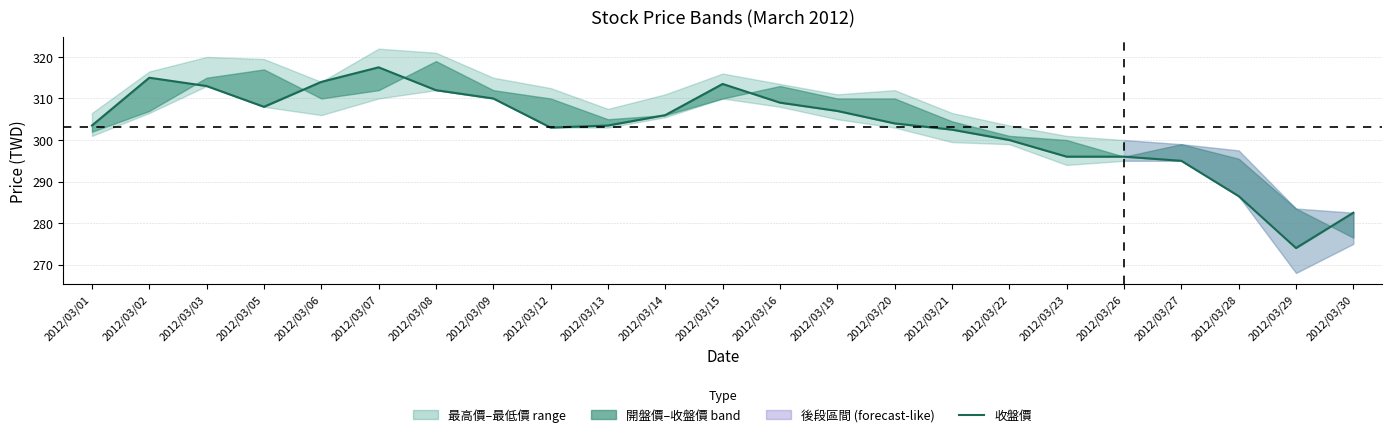

List the labels in order of value, largest first.

2012/03/07, 2012/03/02, 2012/03/06, 2012/03/15, 2012/03/03, 2012/03/08, 2012/03/09, 2012/03/16, 2012/03/05, 2012/03/19, 2012/03/14, 2012/03/20, 2012/03/01, 2012/03/13, 2012/03/12, 2012/03/21, 2012/03/22, 2012/03/23, 2012/03/26, 2012/03/27, 2012/03/28, 2012/03/30, 2012/03/29